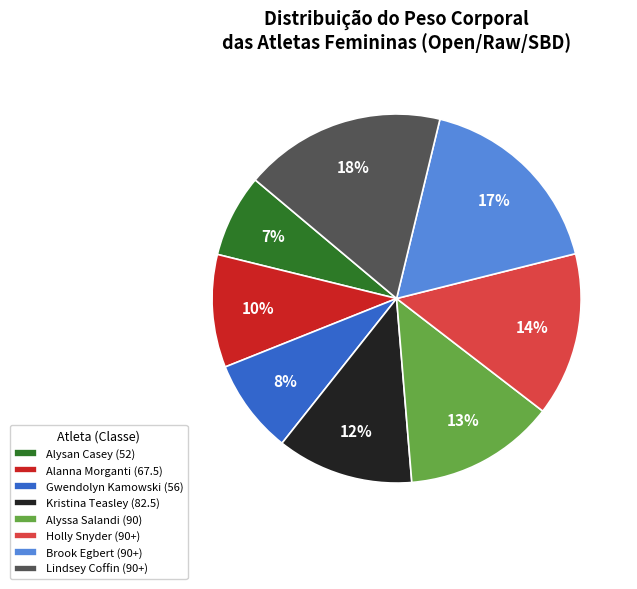

Does any single category account for the majority?

No